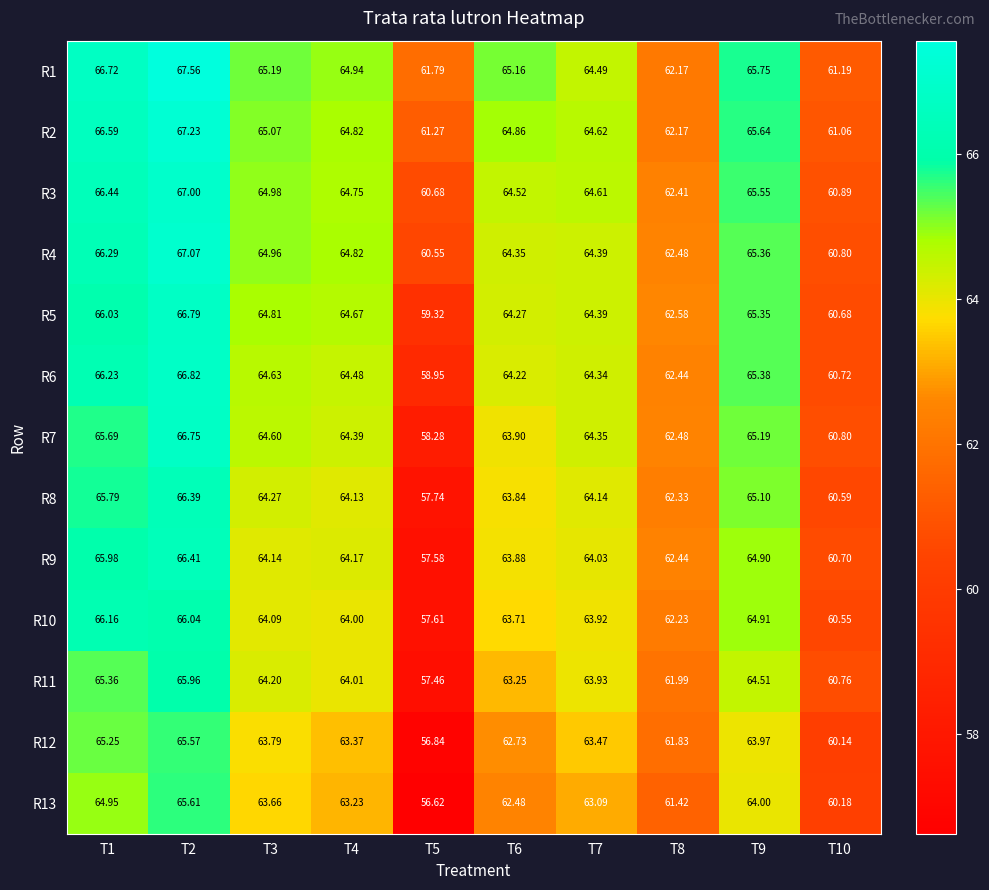

Count the number of data series in this chart.

13